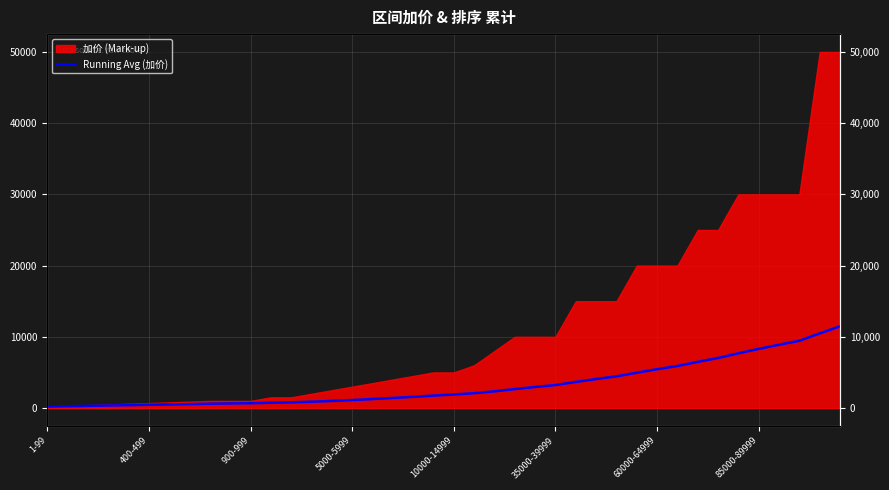

What is the ratio of the value at 10 to the value at 10000-14999?

1.7